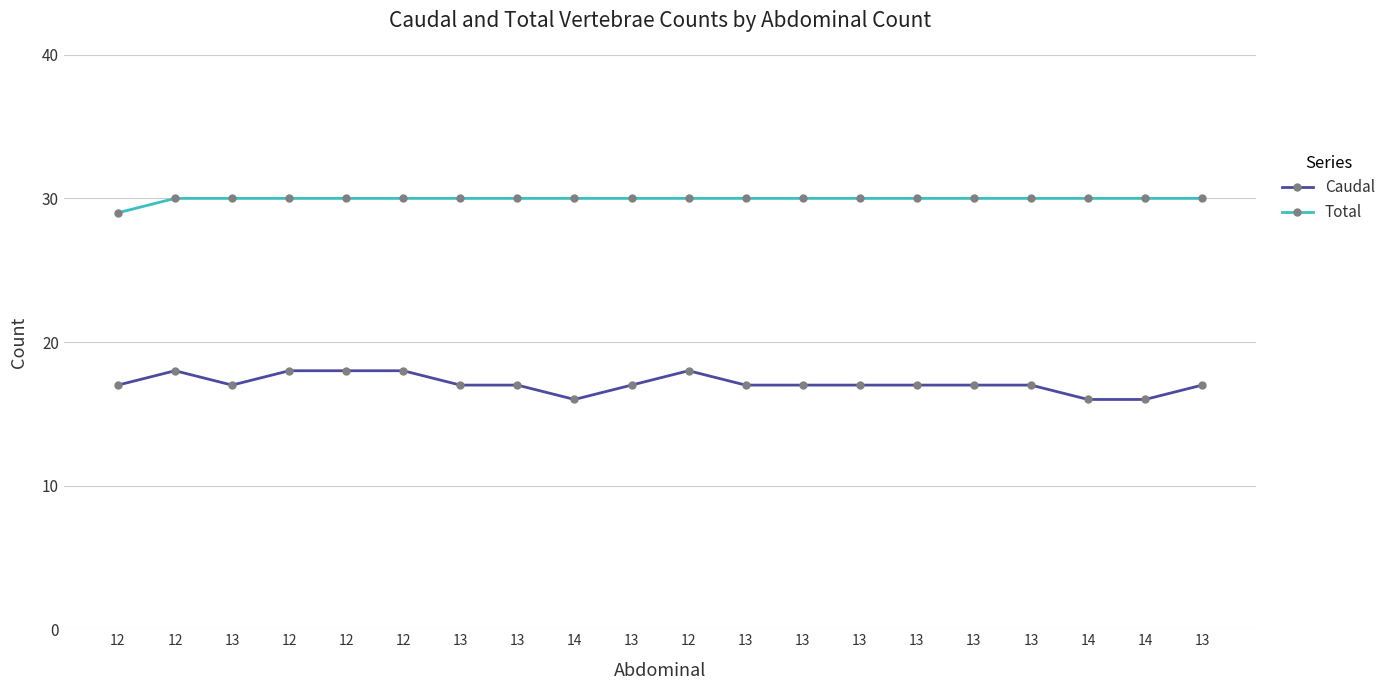

Does the chart have visible grid lines?

Yes